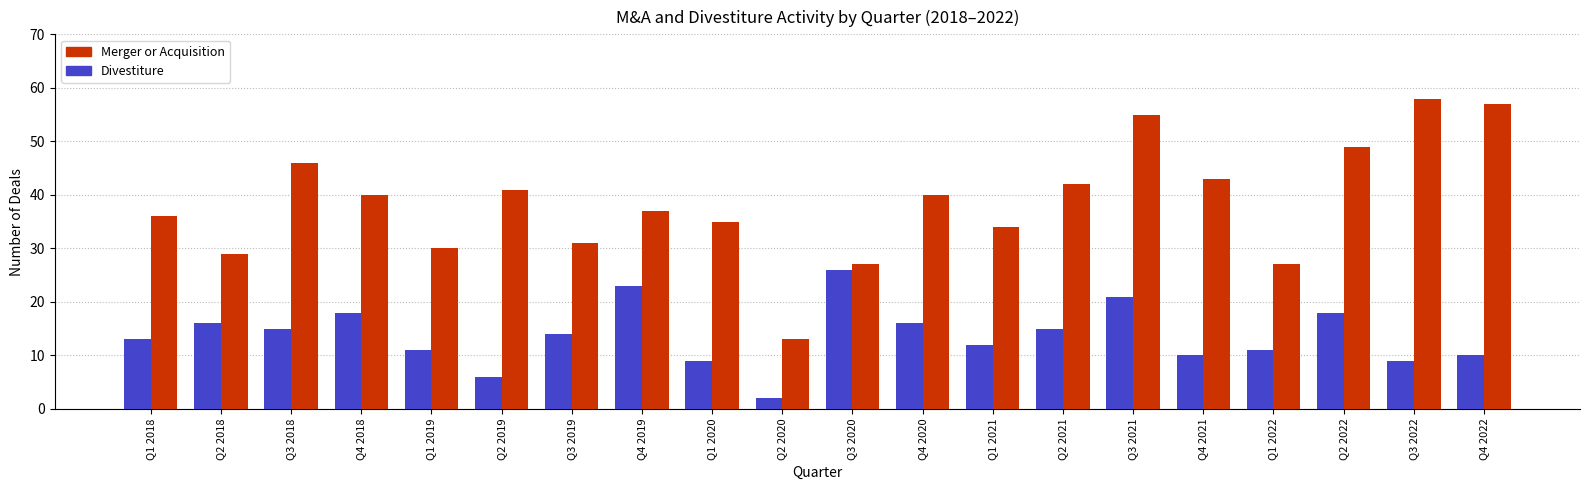

How many series are shown in this chart?

2